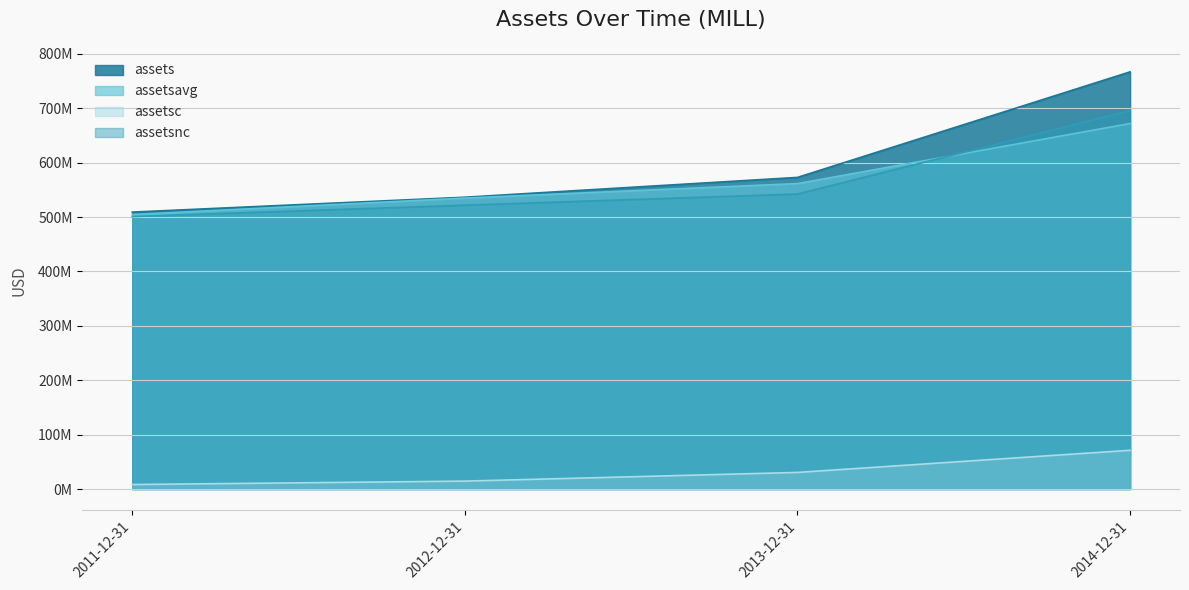

What is the label of the 4th point from the left?

2014-12-31